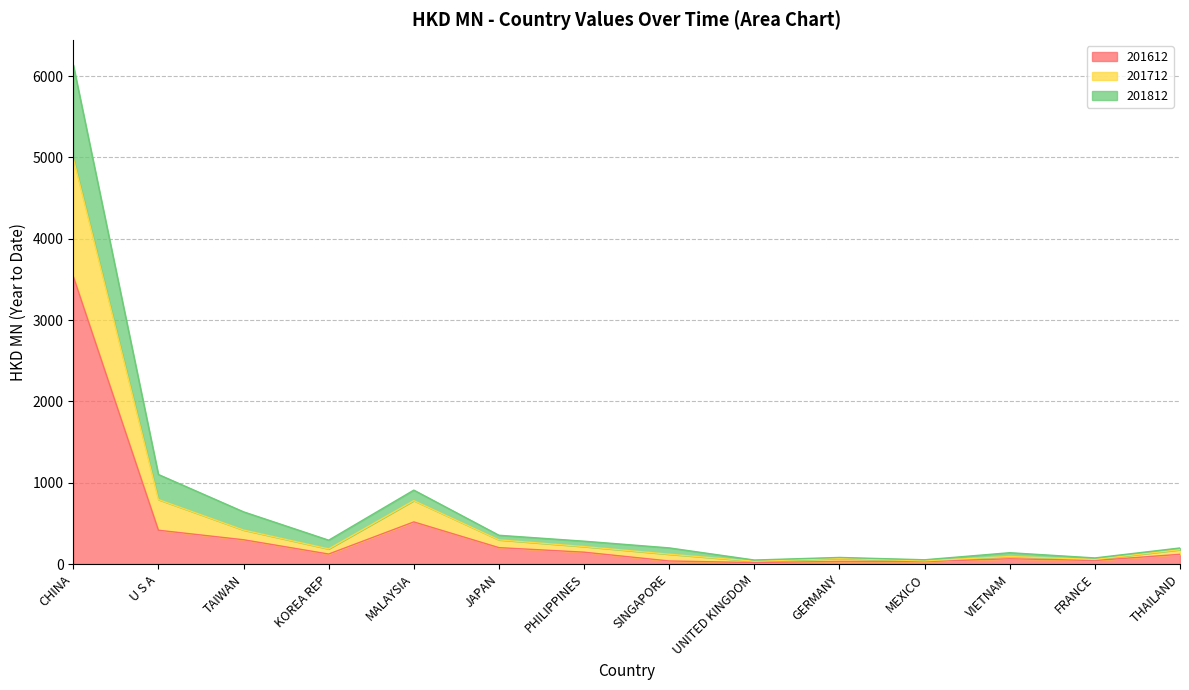

Where is the first local maximum for 201812?

MALAYSIA